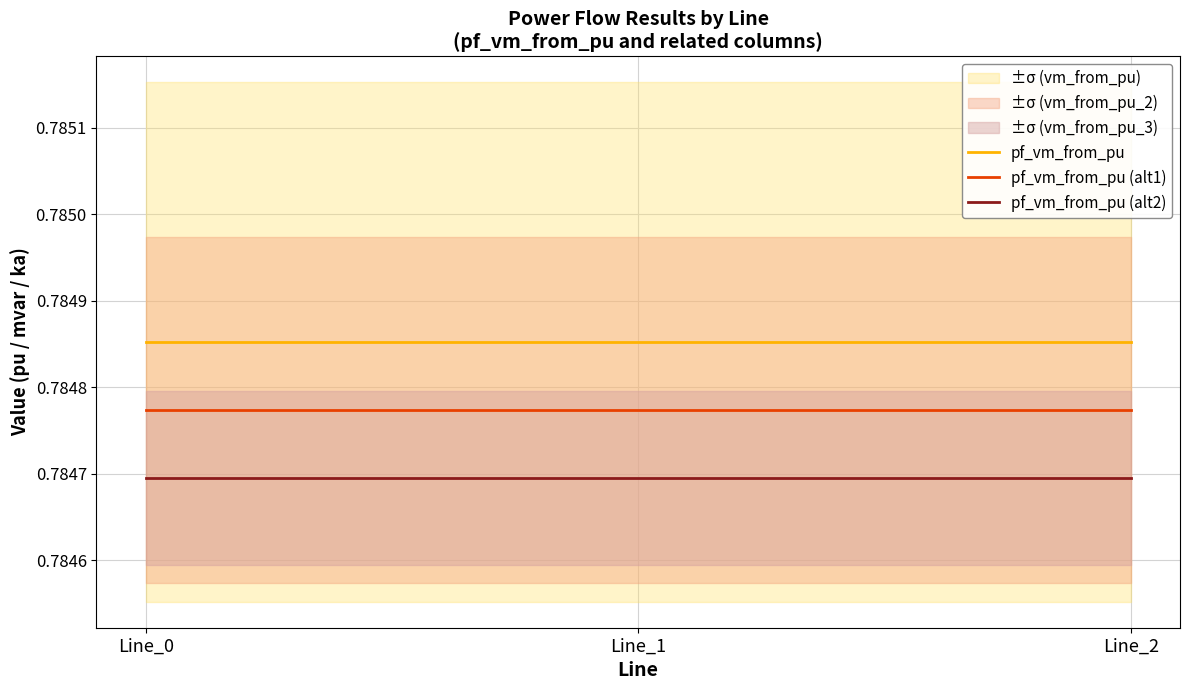

What is the minimum value for pf_vm_from_pu?

0.8